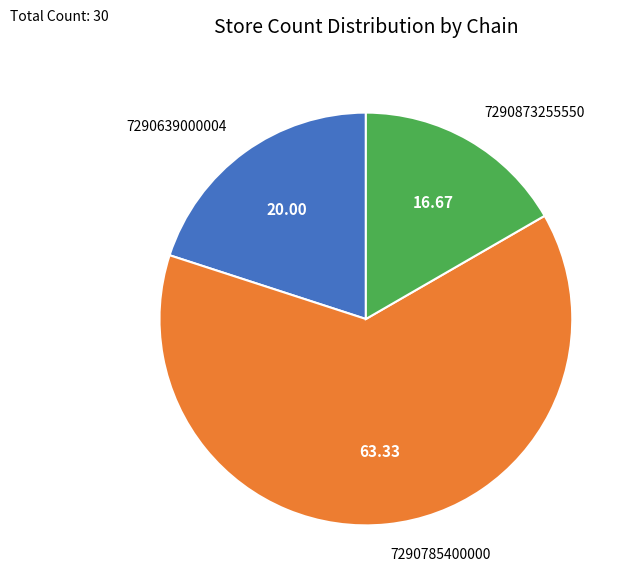

Is it true that 7290785400000 is 54% of the pie?

False